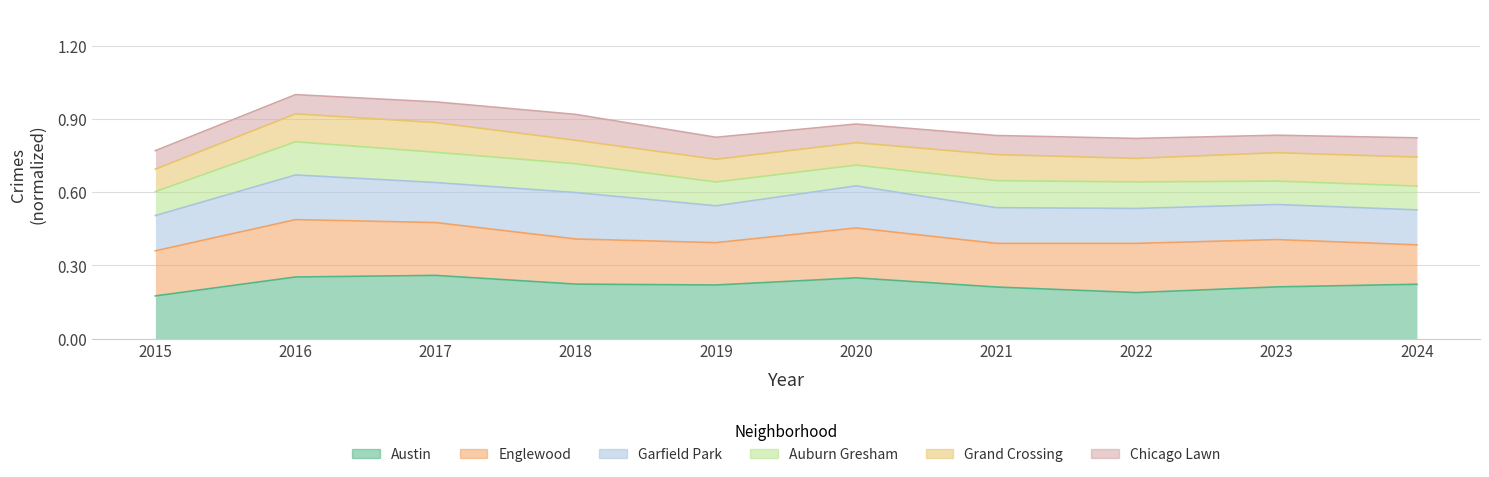

What is the value of the Auburn Gresham point at the 10th from the left?

0.6